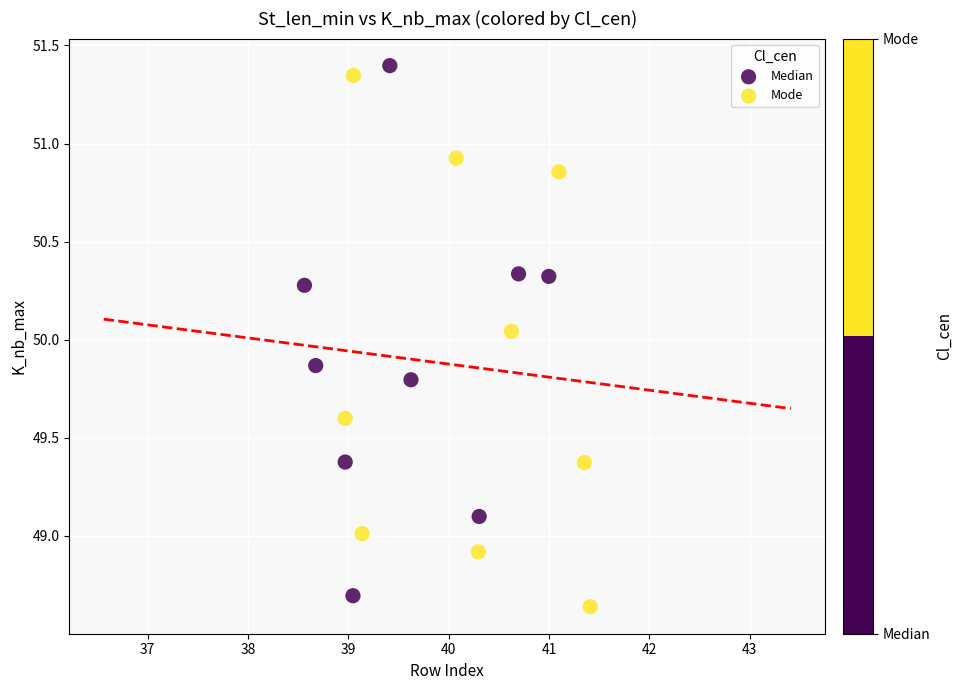

Which series reaches the maximum Y coordinate?

Median